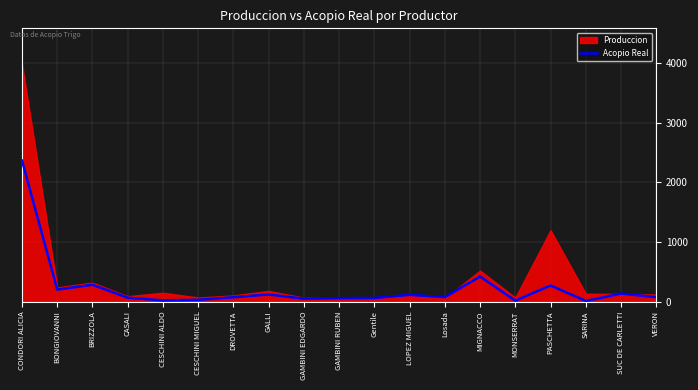

Read the value at VERON.

75.6